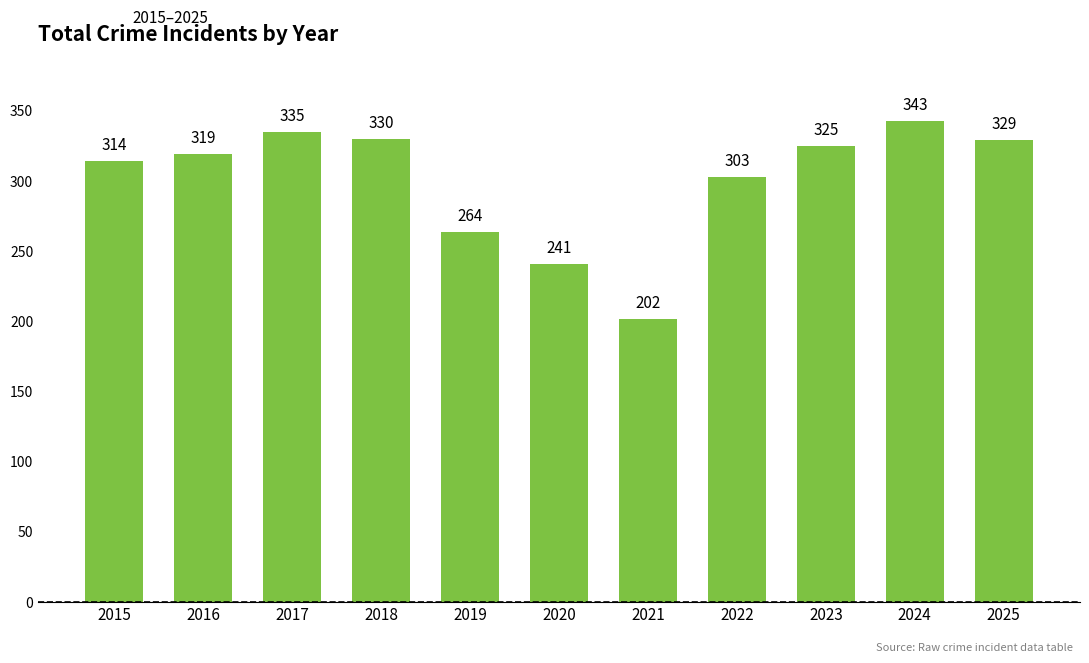

Which has a higher value, 2023 or 2017?

2017